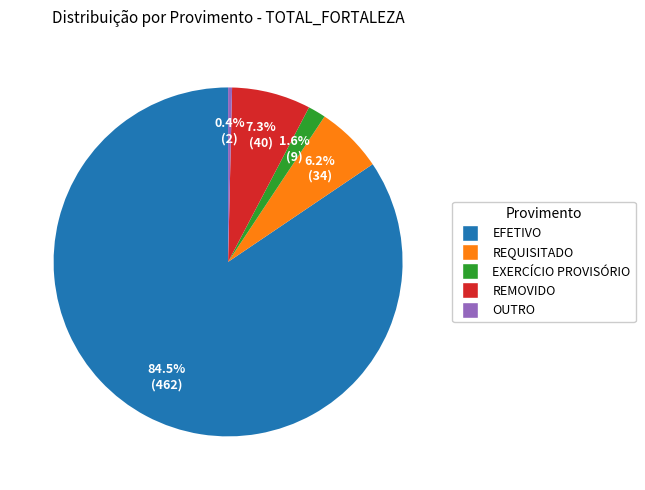

Which has a higher value, REQUISITADO or OUTRO?

REQUISITADO